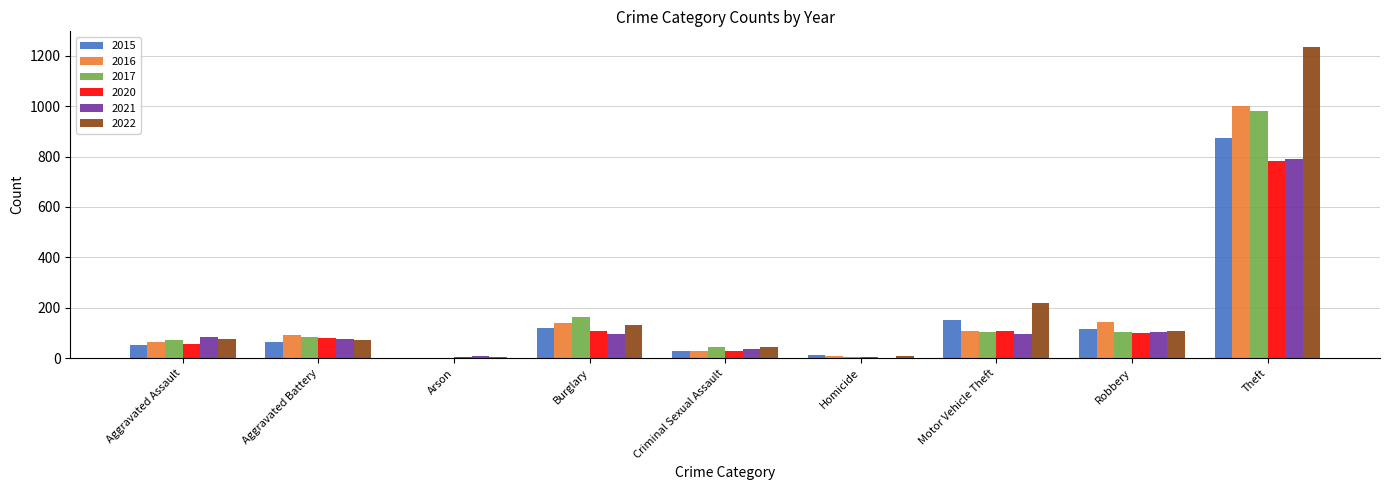

How many groups of bars are there?

9